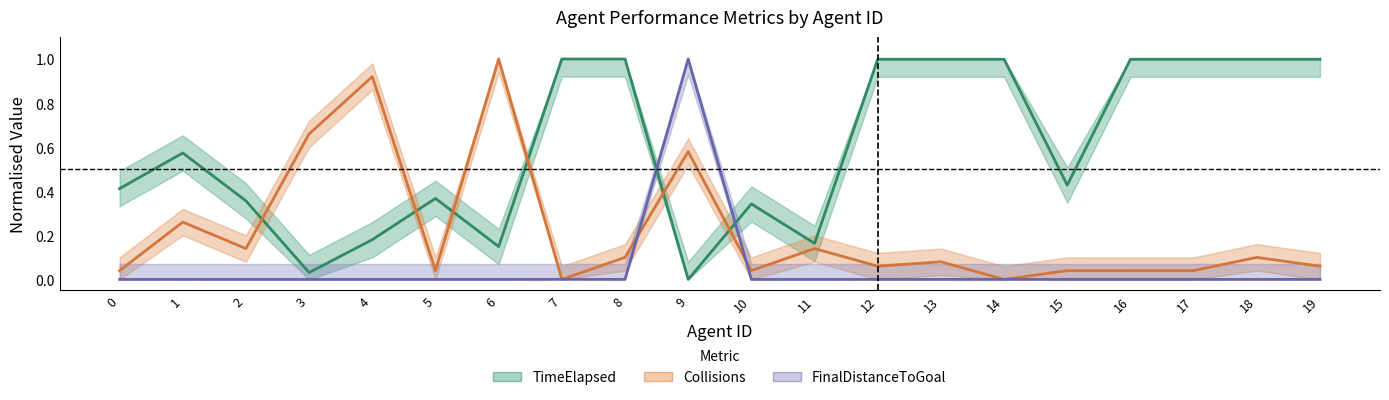

What is the average value of the Collisions series?

0.2